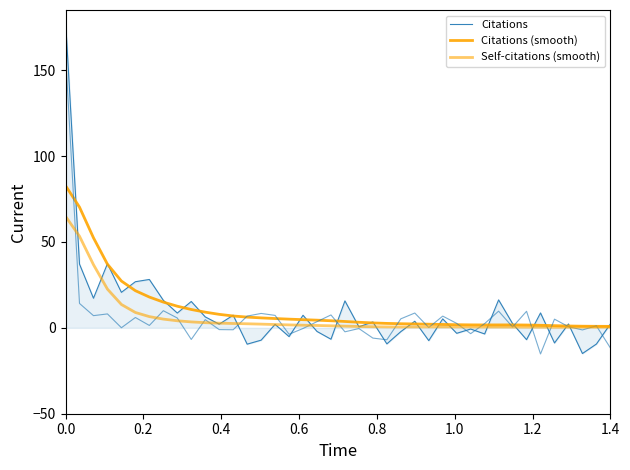

List the series in order of their overall mean, highest first.

Citations (smooth), Citations, Self-citations (smooth)